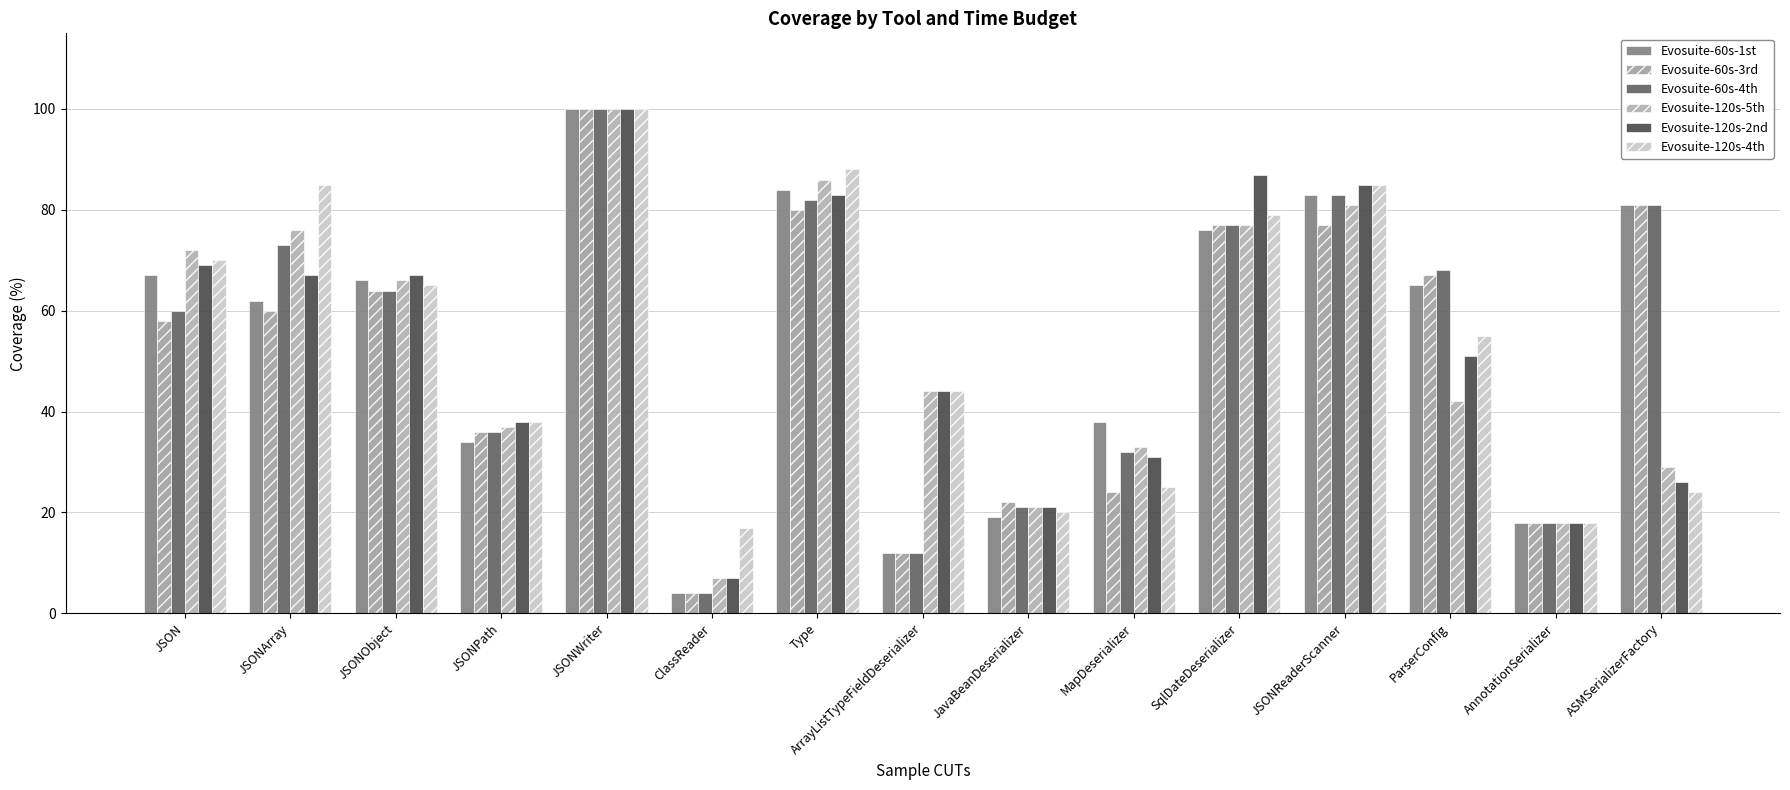

What is the label of the 14th bar from the left?

AnnotationSerializer